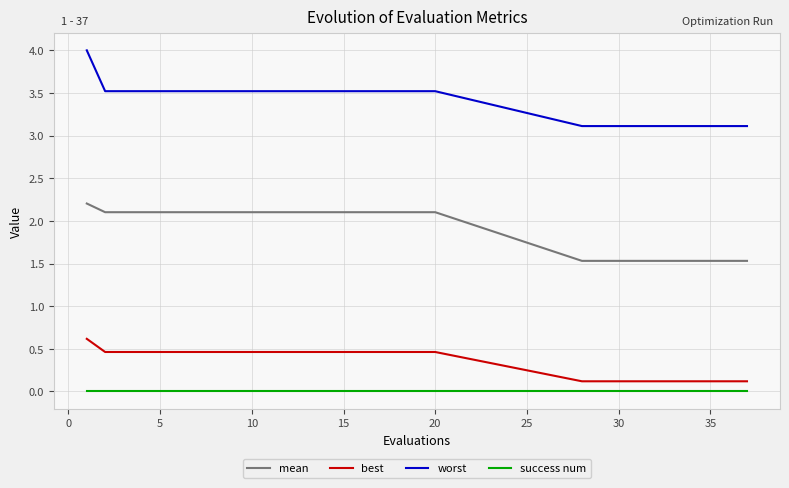

What is the sum of all best values?

10.6